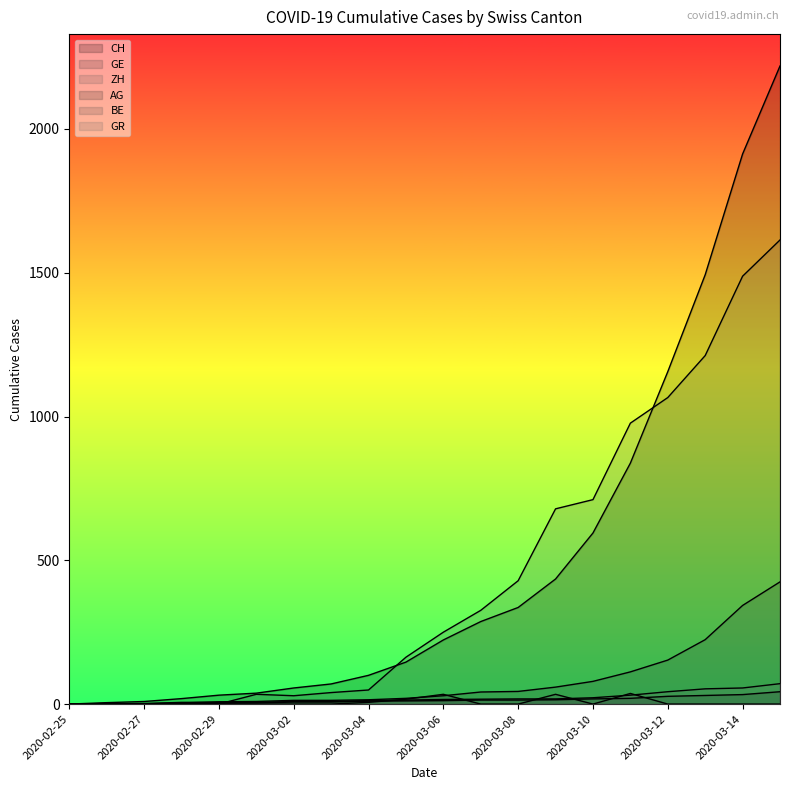

What are all the series names shown in the legend?

CH, GE, ZH, AG, BE, GR